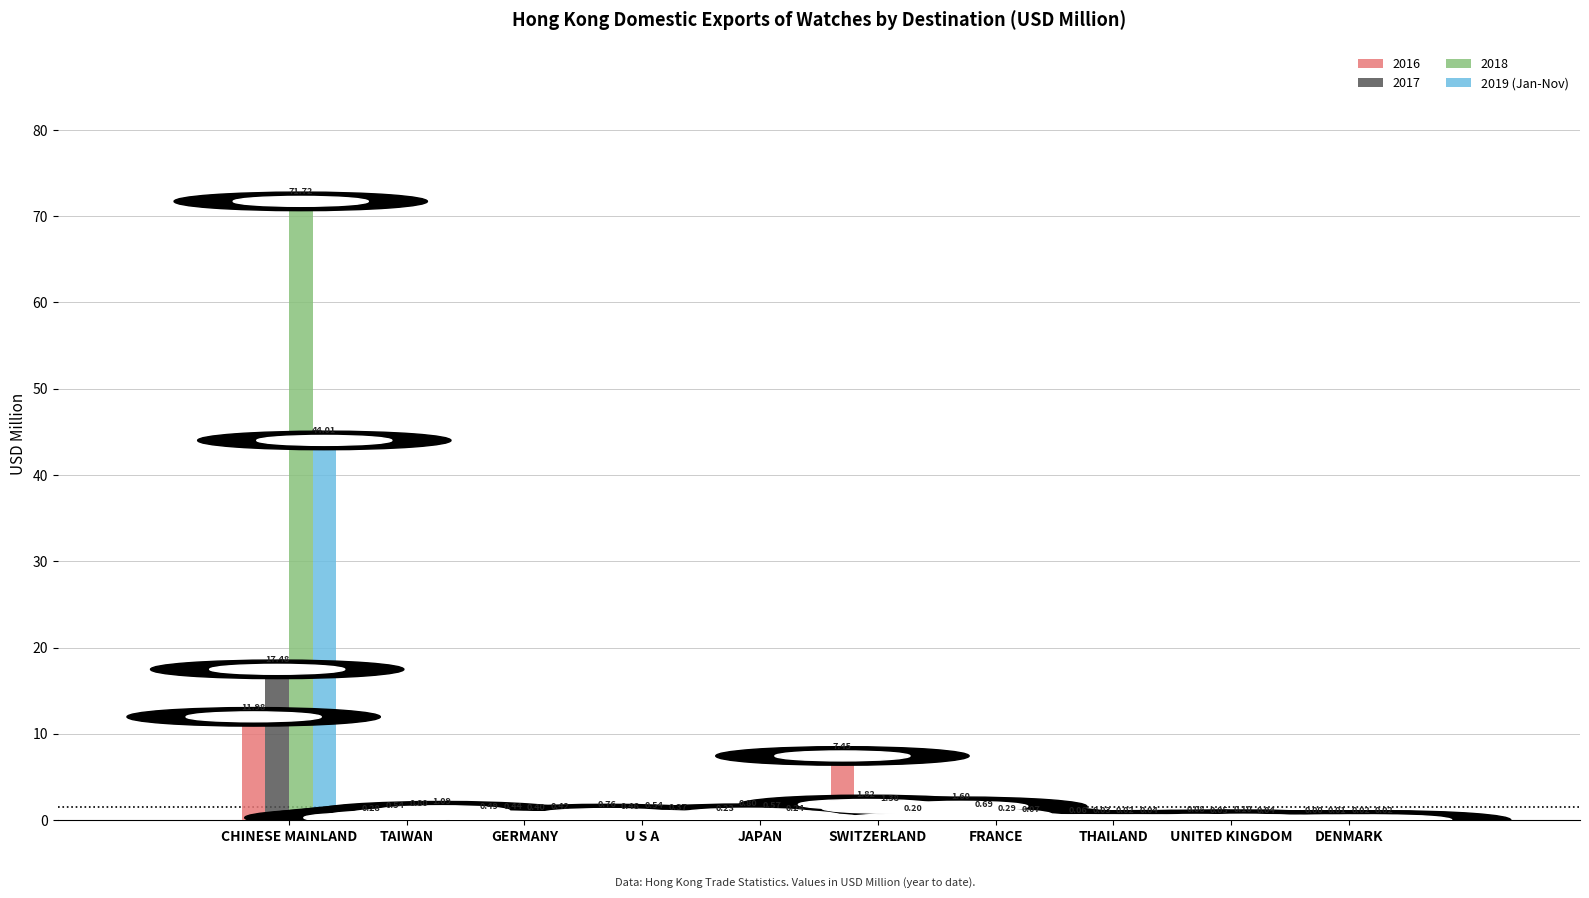

What is the sum of the 2017 values at U S A and TAIWAN?

1.0